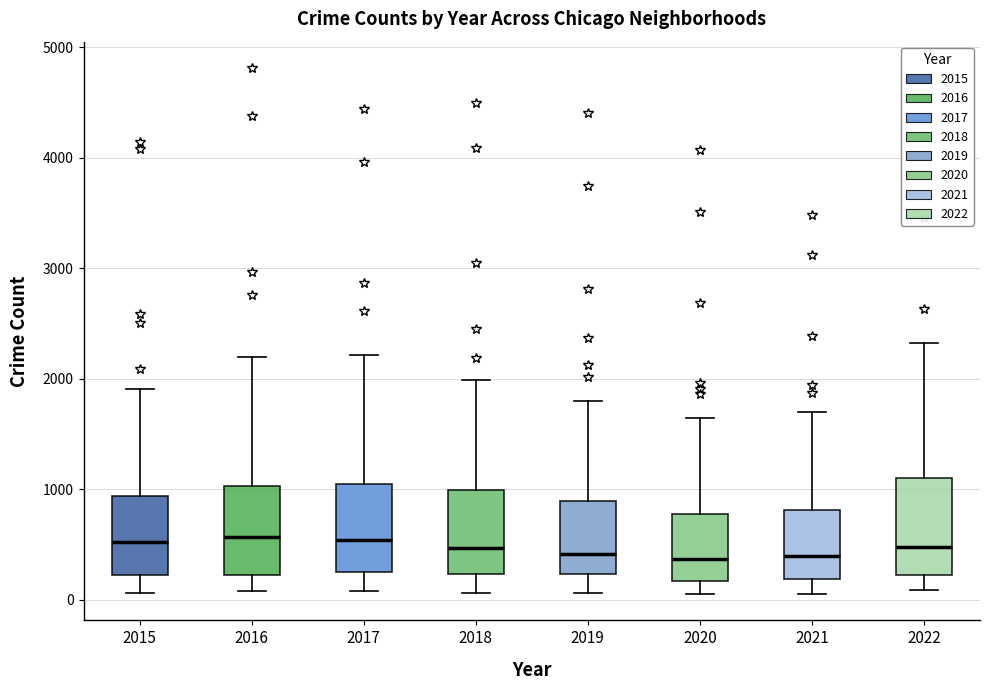

Reading left to right, read every box against the y-axis: the position of its median line, the range the box covers, and the ends of its whiskers. The values are not printed on the chart, so give them approximately, as read against the axis.

2015: median 500, box 200 to 900, whiskers 100 to 1900
2016: median 600, box 200 to 1000, whiskers 100 to 2200
2017: median 500, box 200 to 1000, whiskers 100 to 2200
2018: median 500, box 200 to 1000, whiskers 100 to 2000
2019: median 400, box 200 to 900, whiskers 100 to 1800
2020: median 400, box 200 to 800, whiskers 100 to 1600
2021: median 400, box 200 to 800, whiskers 100 to 1700
2022: median 500, box 200 to 1100, whiskers 100 to 2300